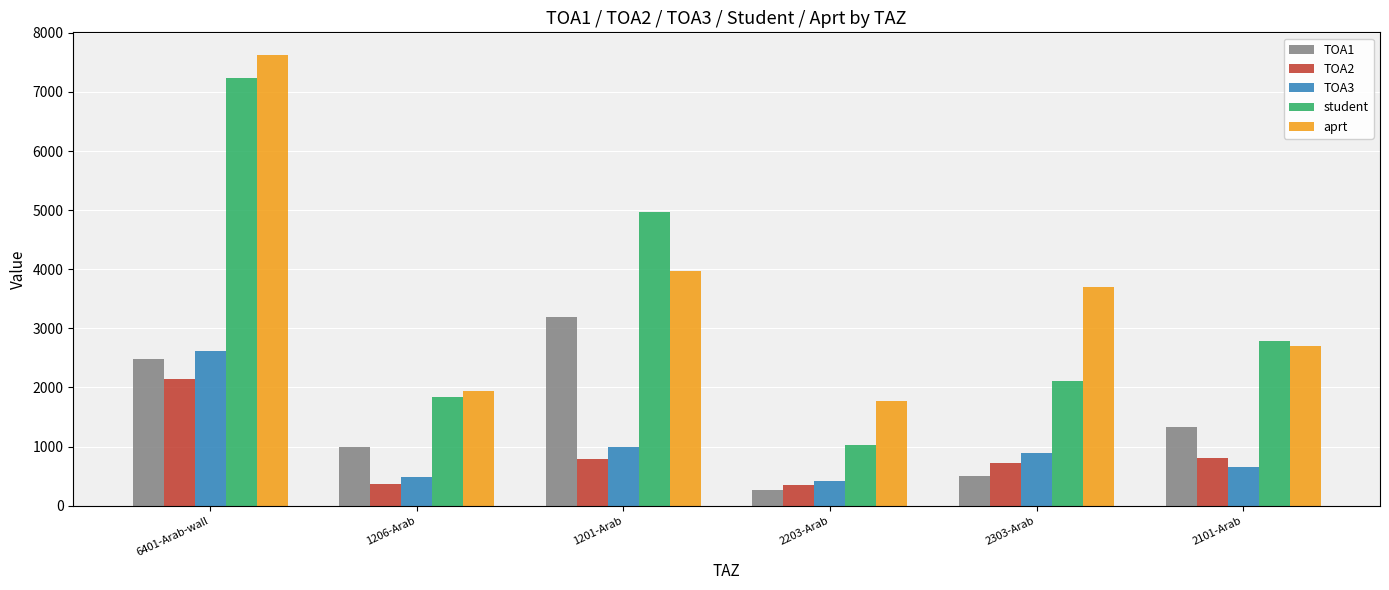

What is the label of the 4th bar from the right?

1201-Arab